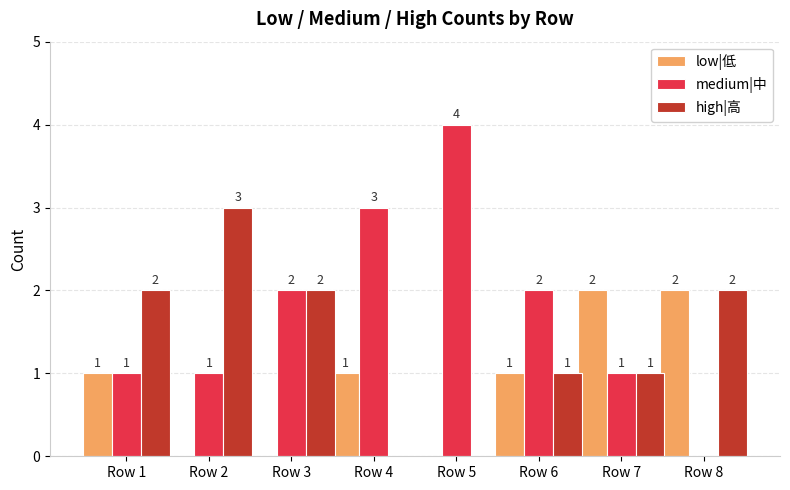

Does the chart contain stacked bars?

No